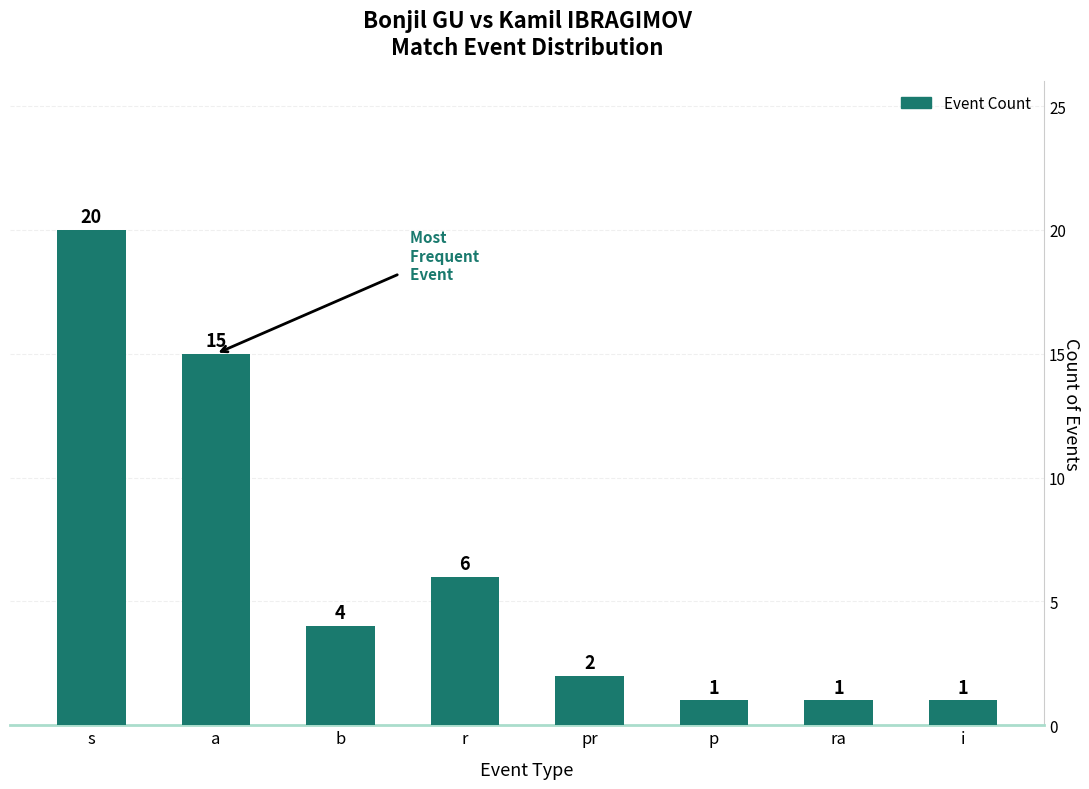

Approximately how many times larger is the value at p compared to ra?

1.0